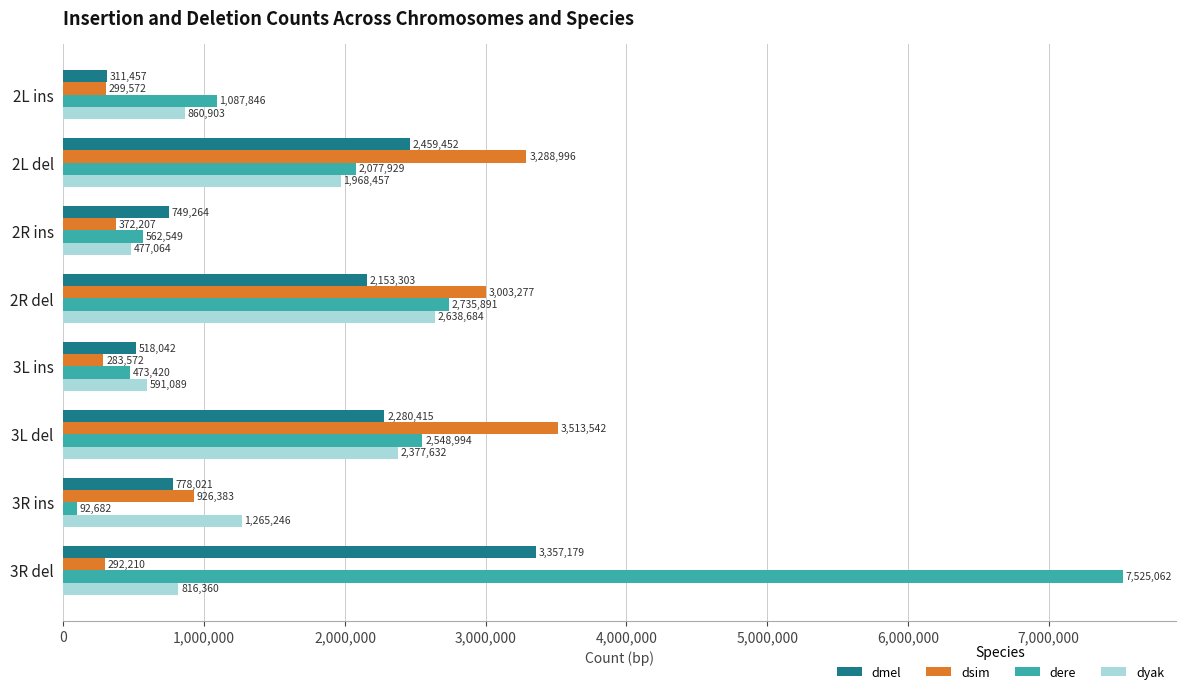

Between 3L ins and 3L del, which series saw the biggest shift?

dsim